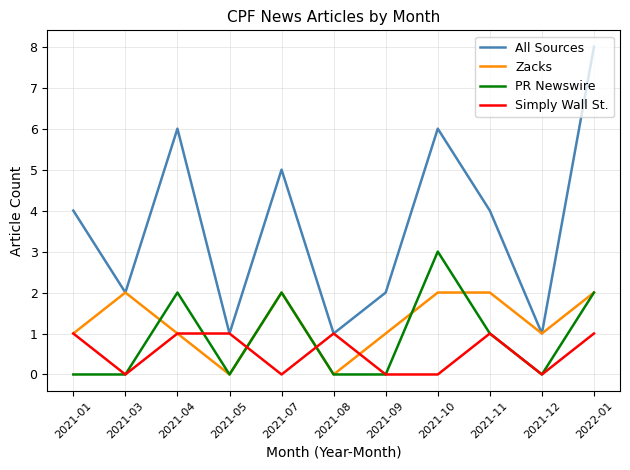

What is the difference between the highest and lowest values at 2021-03?

2